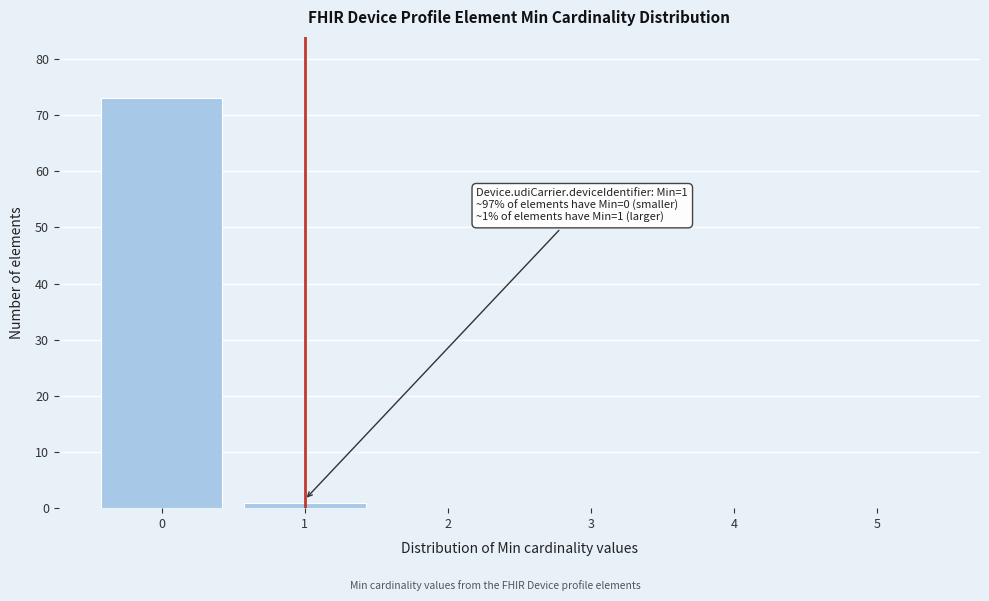

Reading left to right, what are all the values shown in this chart?

0=73	1=1	2=0	3=0	4=0	5=0